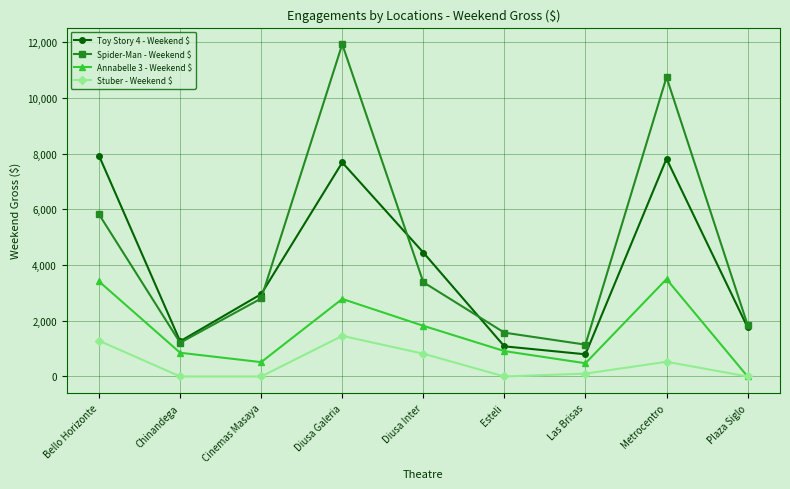

The value of Annabelle 3 - Weekend $ at Cinemas Masaya is 514.4. True or false?

True